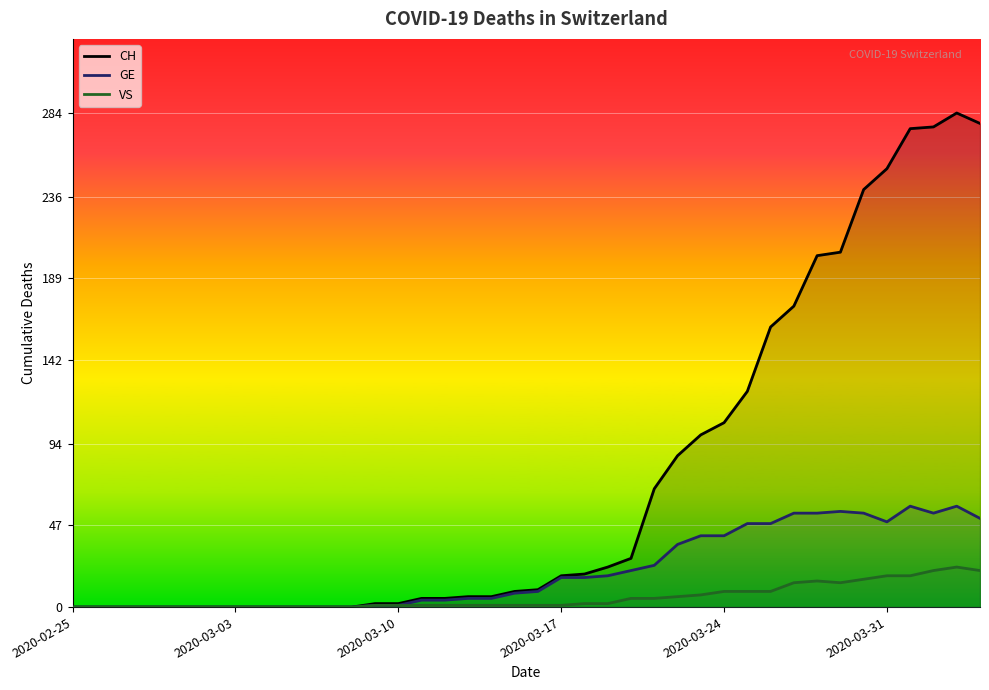

In CH, how many points are higher than both neighbors (excluding endpoints)?

1